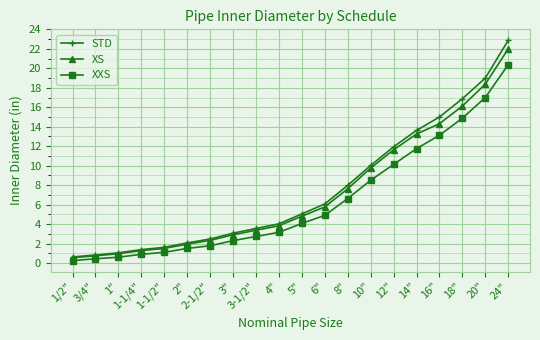

How many lines are shown in the chart?

3